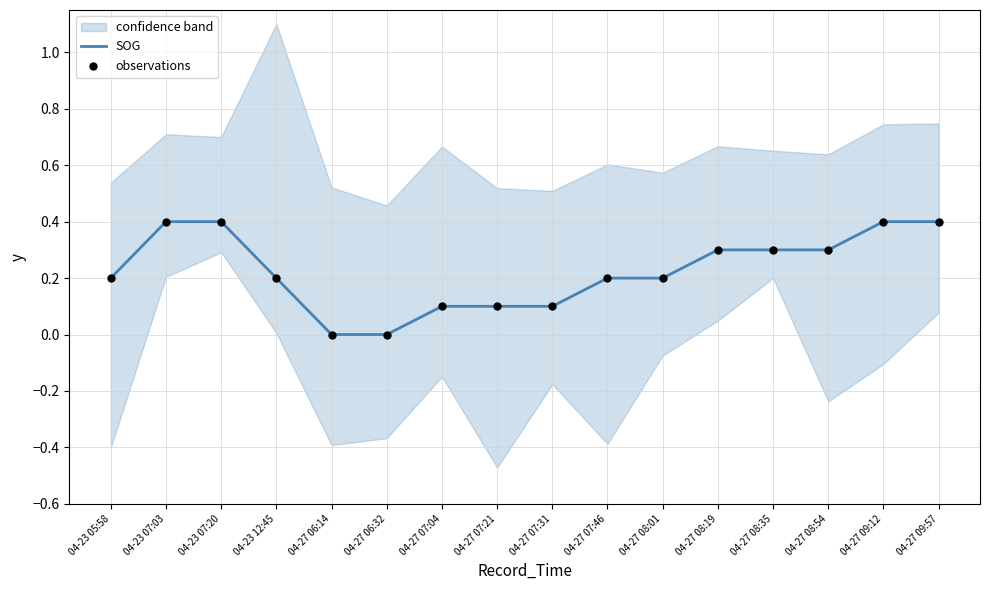

Which series contains the highest Y value?

SOG